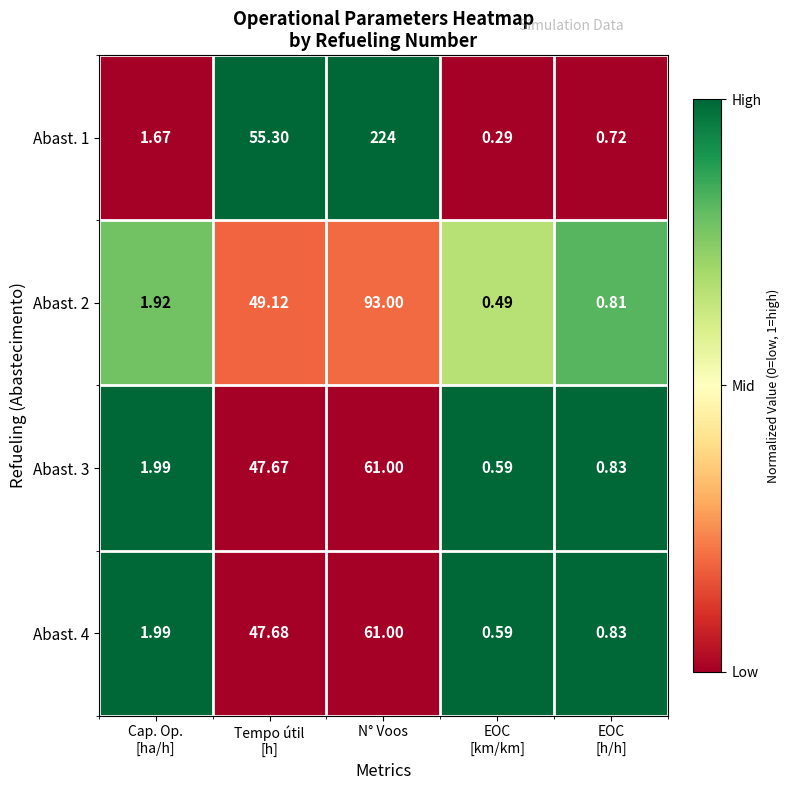

What is the total value across all series at Cap. Op.
[ha/h]?

7.6